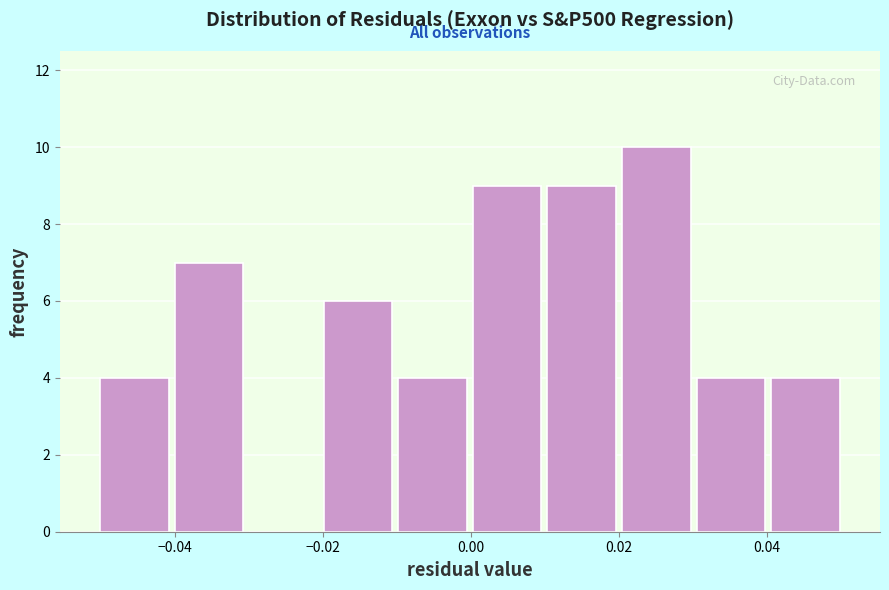

Reading left to right, transcribe this chart: for each bar, give the range it covers on the x-axis and its height. Neither the bar edges nor the heights are printed on the chart, so give them approximately, as read against the axes.

-0.05 to -0.04: 4
-0.04 to -0.03: 7
-0.03 to -0.02: 0
-0.02 to -0.01: 6
-0.01 to 0.00: 4
0.00 to 0.01: 9
0.01 to 0.02: 9
0.02 to 0.03: 10
0.03 to 0.04: 4
0.04 to 0.05: 4